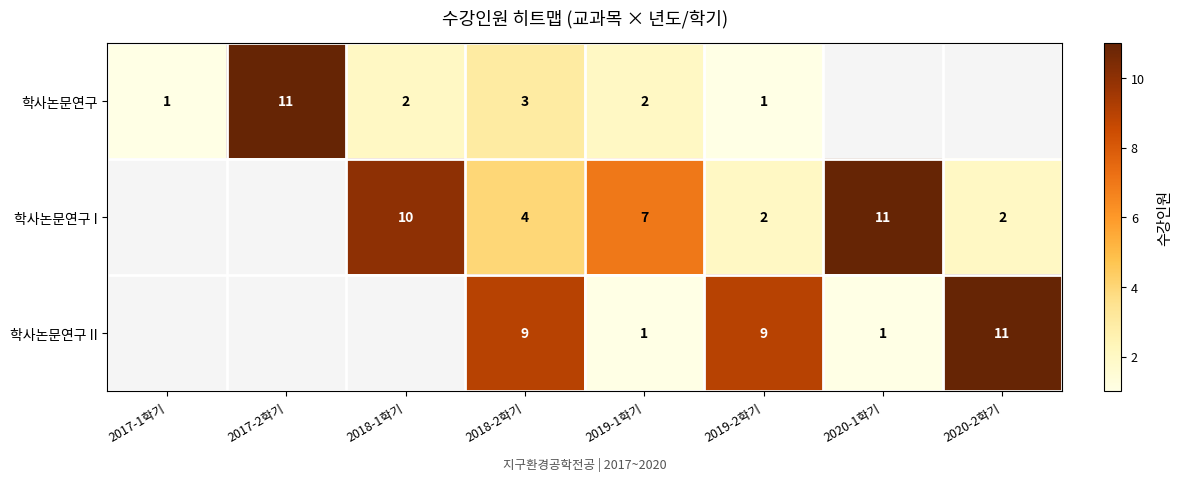

Which series changed the most between 2018-2학기 and 2019-1학기?

학사논문연구 II